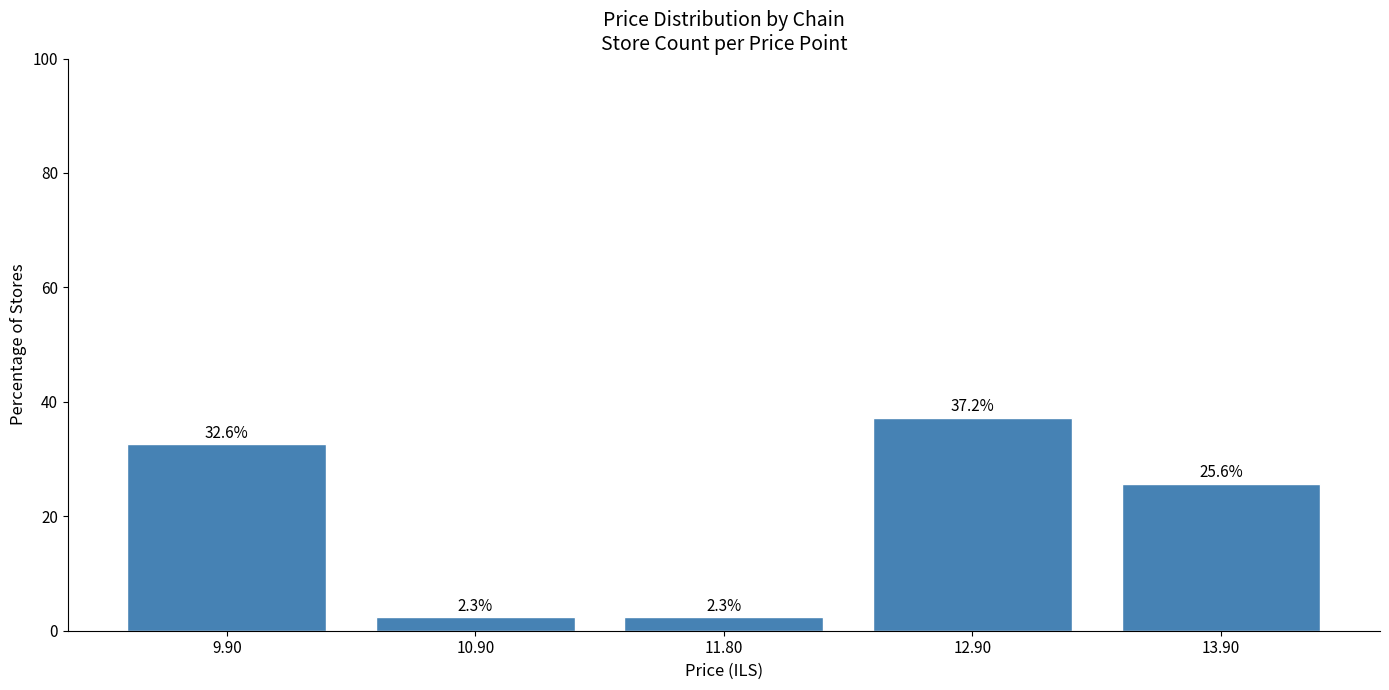

Reading left to right, extract all data points from this chart.

9.90=32.6	10.90=2.3	11.80=2.3	12.90=37.2	13.90=25.6